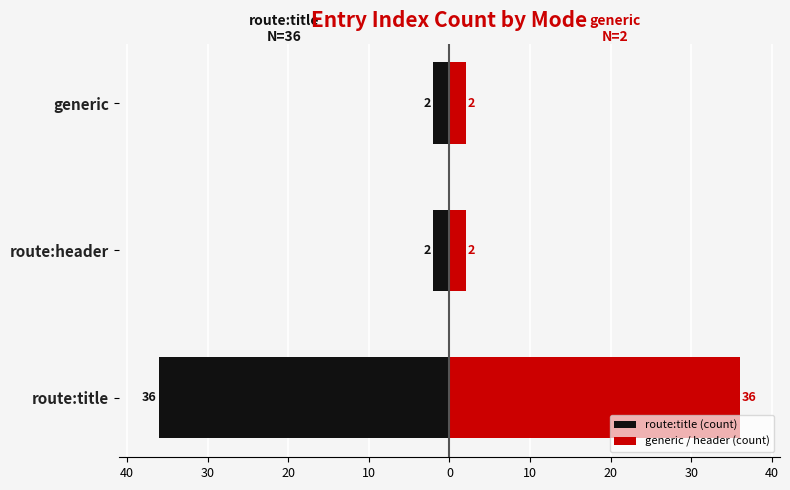

How many groups of bars are there?

3